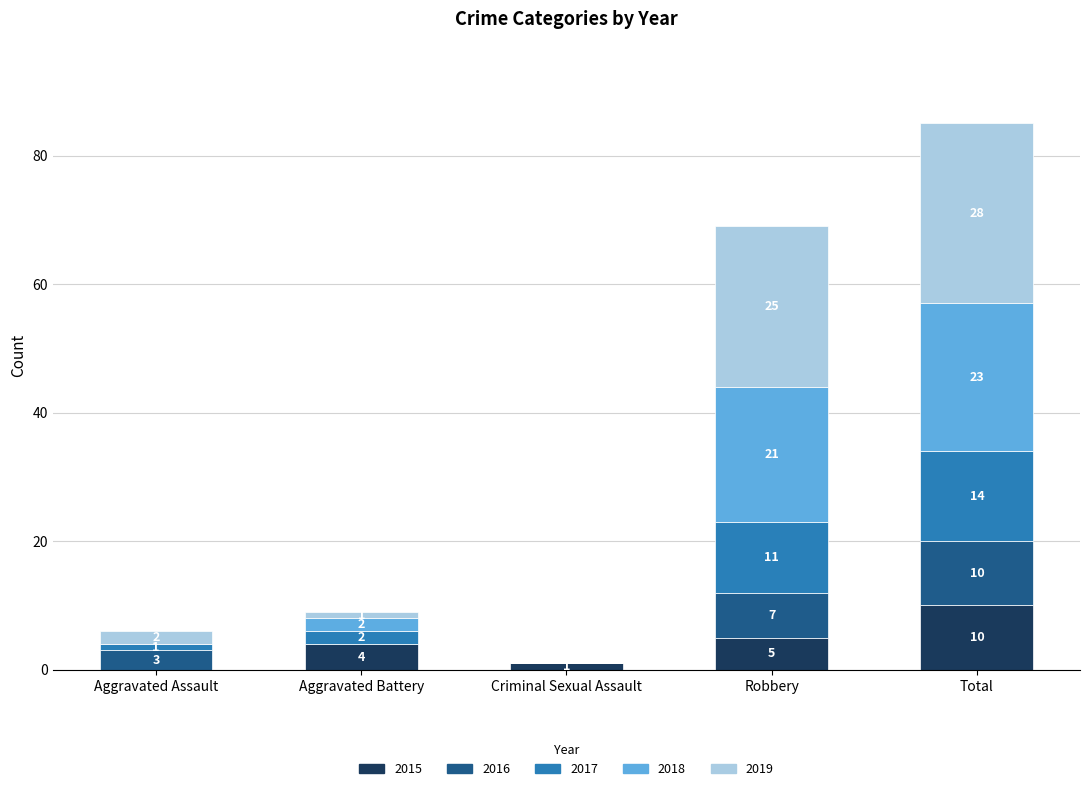

How many data points does each series have?

5